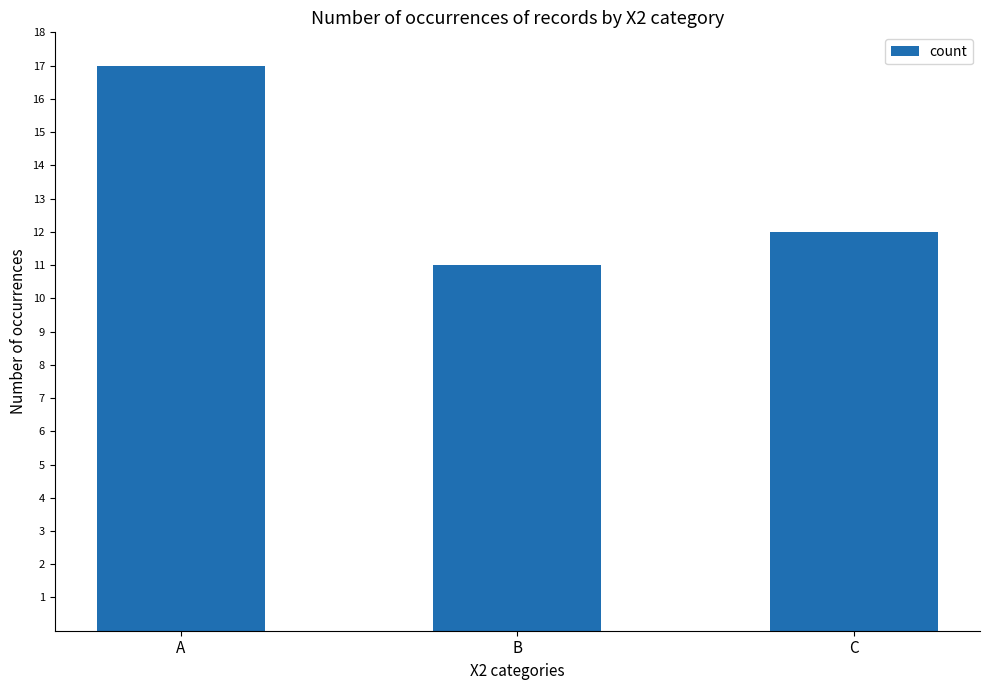

How many values are below 12?

1